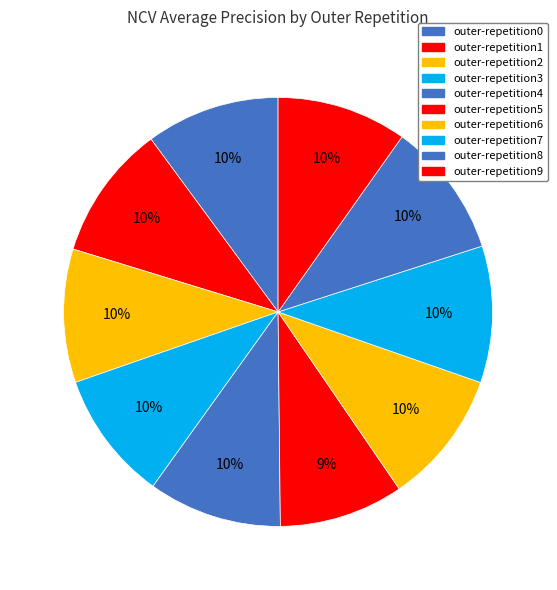

Count the number of slices in the pie.

10